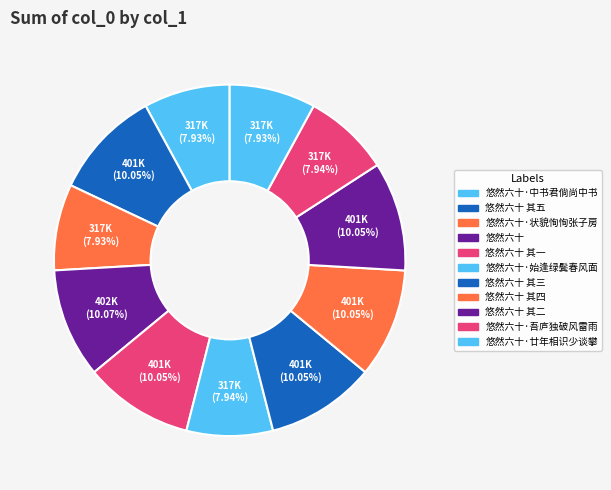

How many slices are in this pie chart?

11